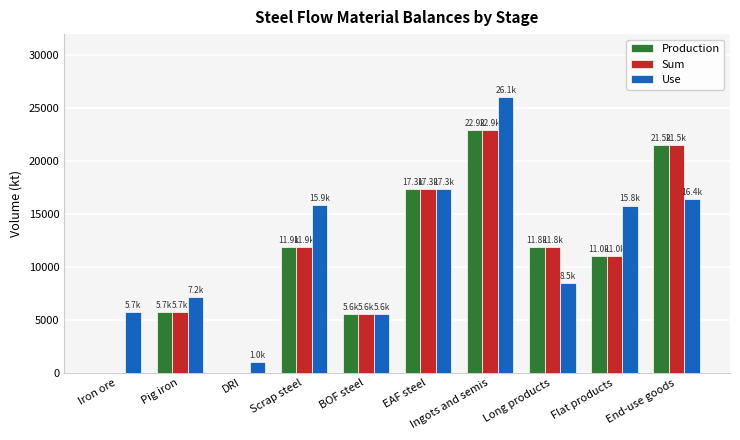

What is the sum of the Use values at DRI and EAF steel?

18382.2